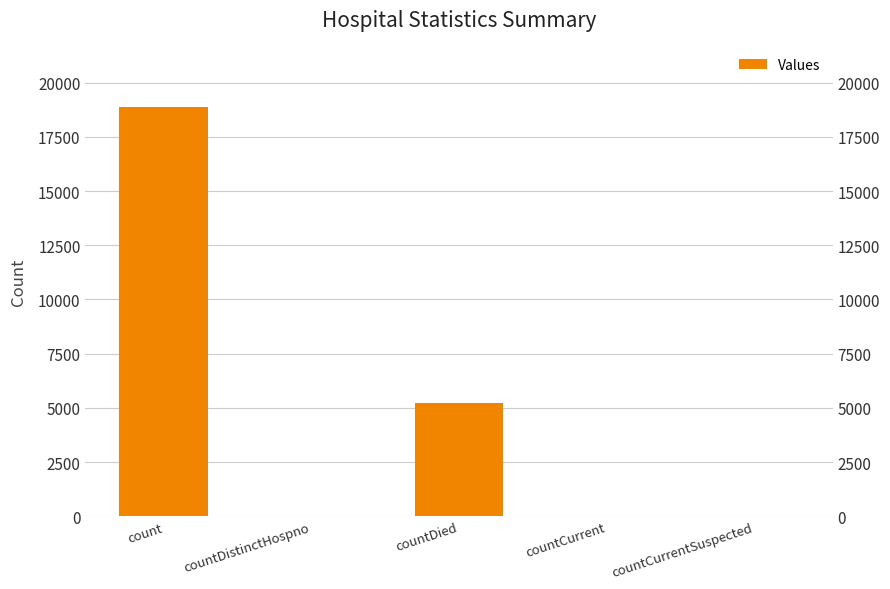

At which category does the chart reach its peak across all series?

count